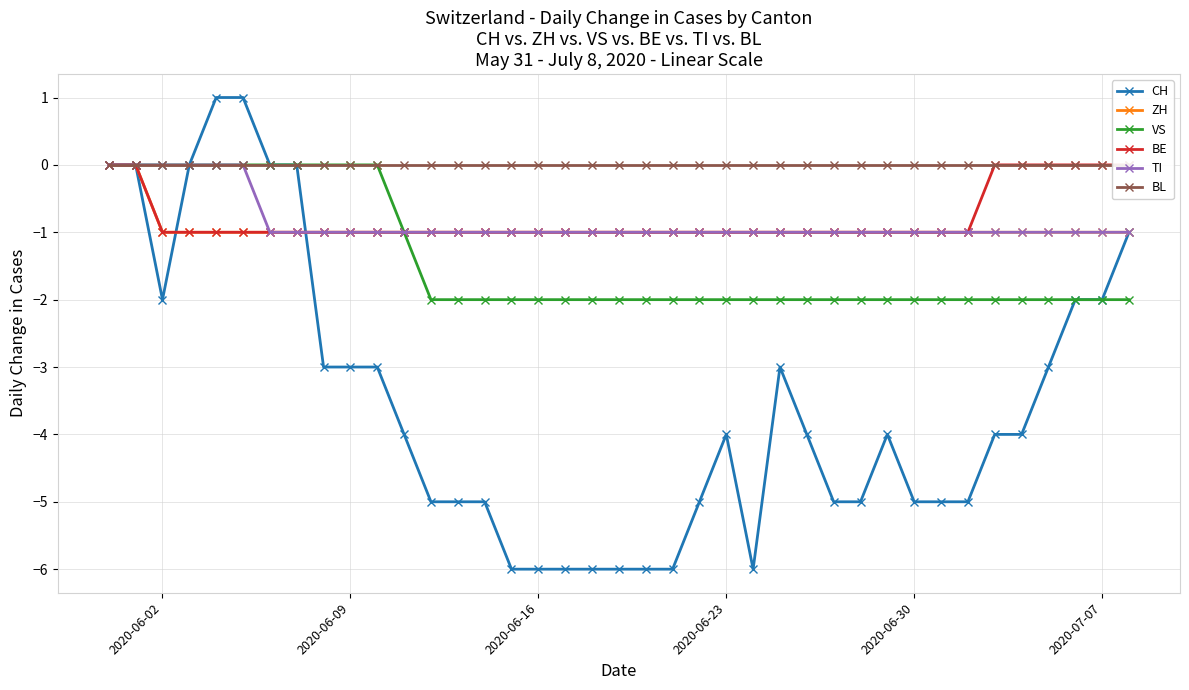

The value of VS at 2020-06-02 is 0. True or false?

True